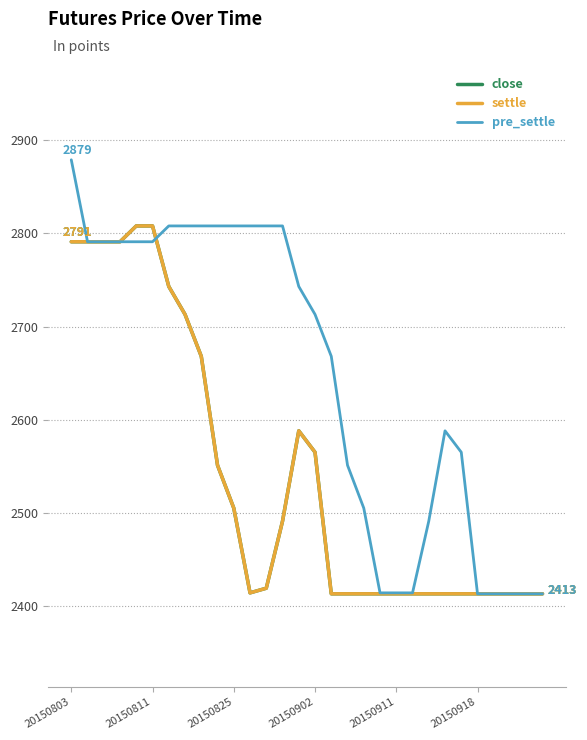

Which series has the largest total across all categories?

pre_settle